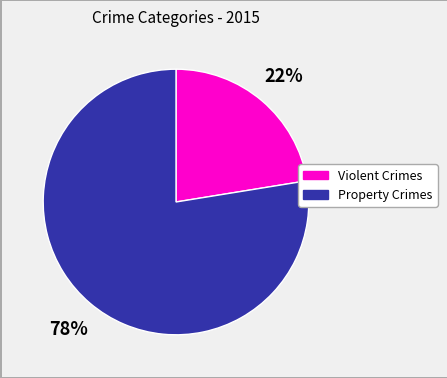

To the nearest percent, what is the average slice percentage?

50%